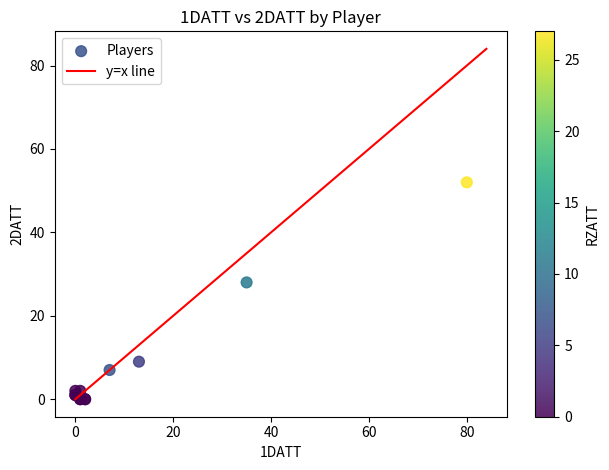

What Y value in the scatter plot is closest to 26?

28